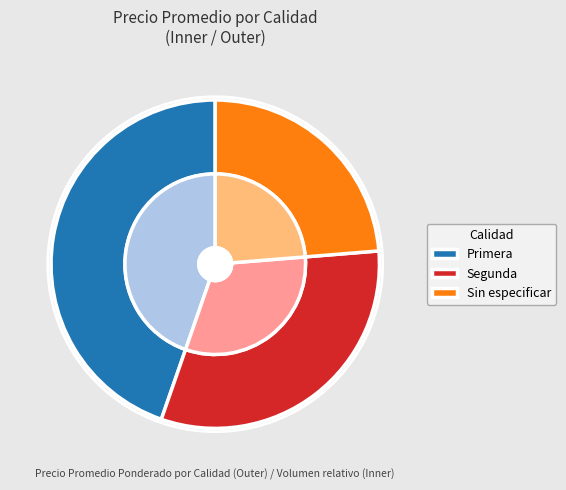

True or false: Sin especificar accounts for 34% of the total.

False